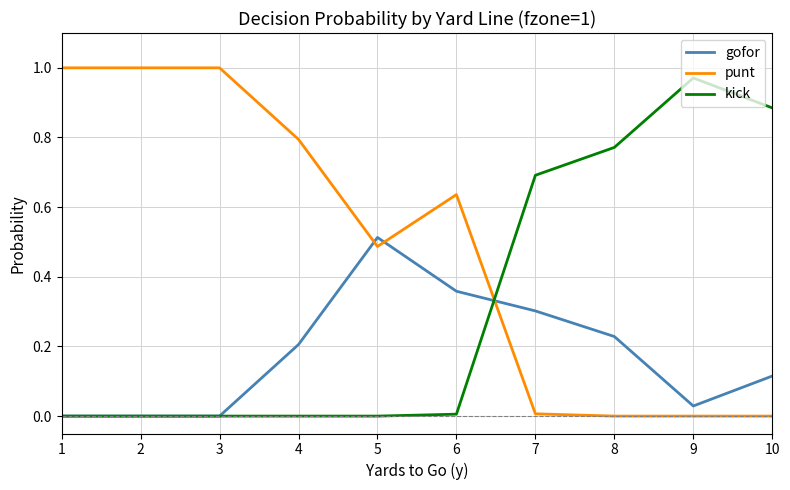

How many categories are shown in the chart?

10